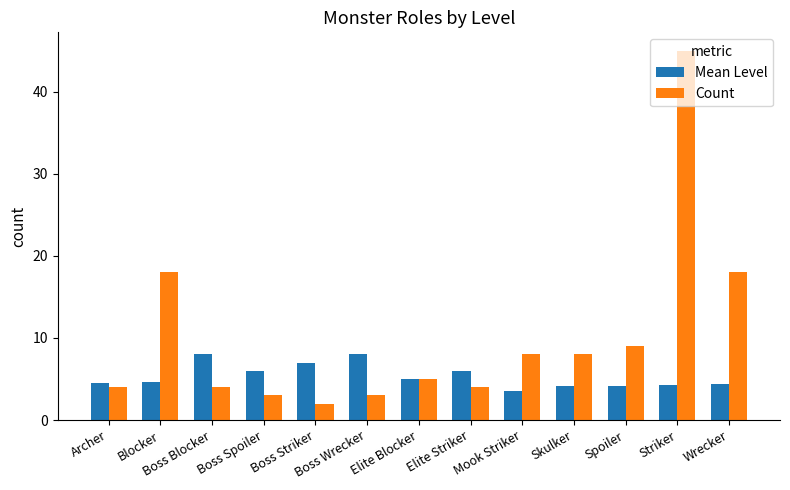

How many groups of bars are there?

13